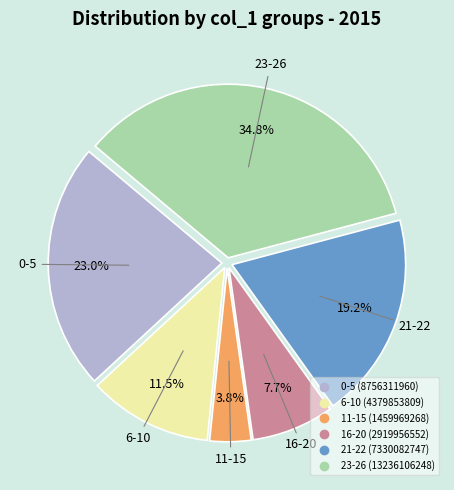

Does any single category account for the majority?

No